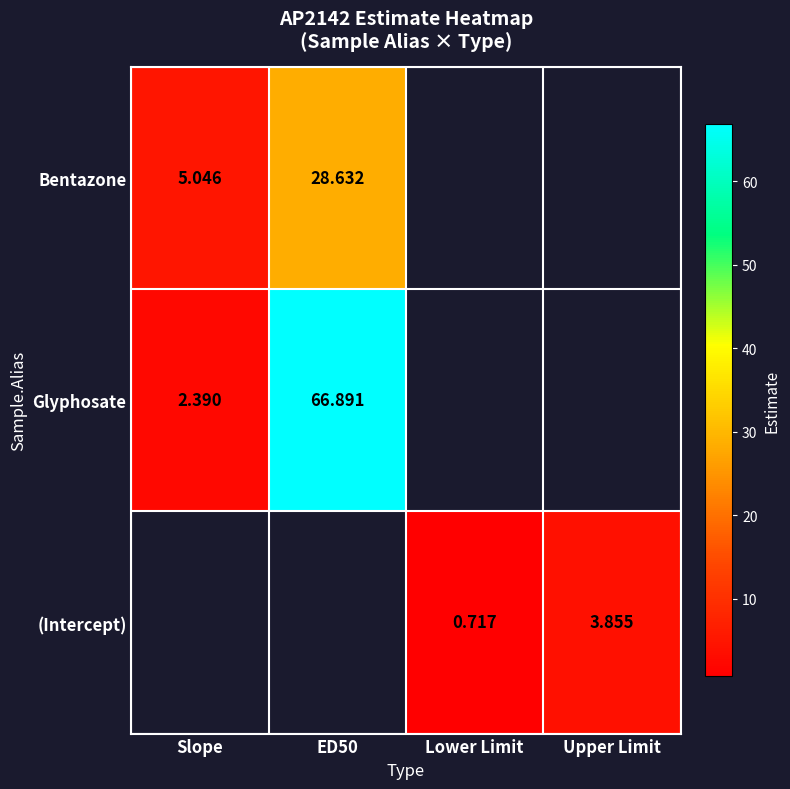

Which has a higher value, ED50 or Slope?

ED50